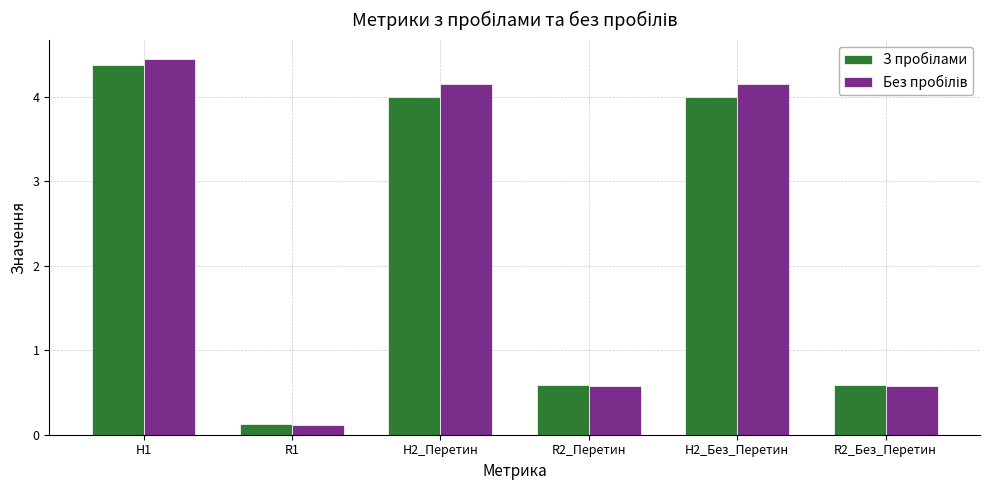

At which category is the sum across all series the highest?

H1